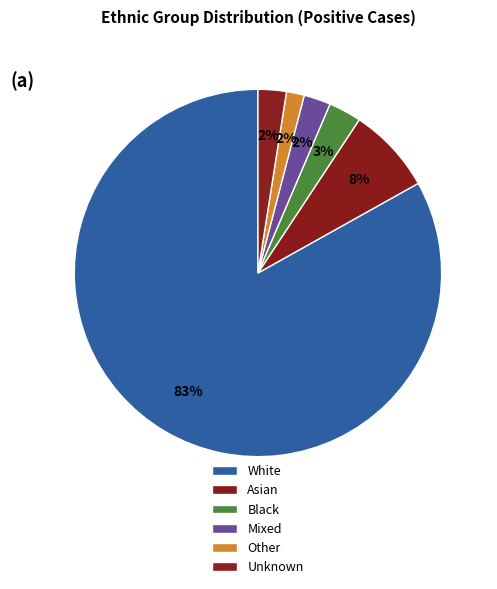

Between White and Black, which is larger?

White